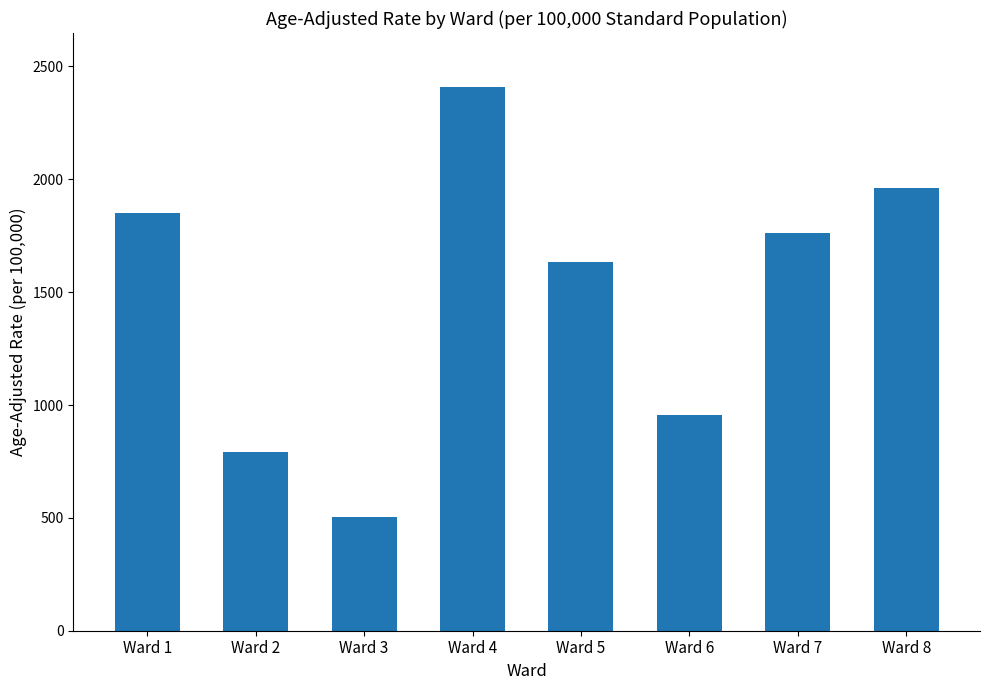

How many data points are above 1763?

4